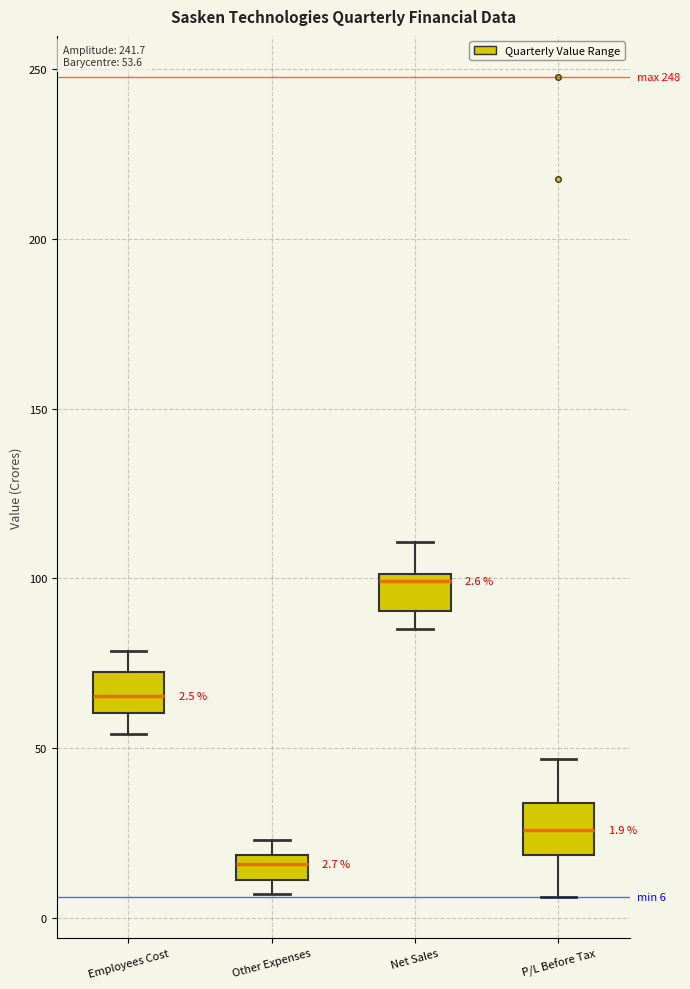

Which box has the highest median line?

Net Sales